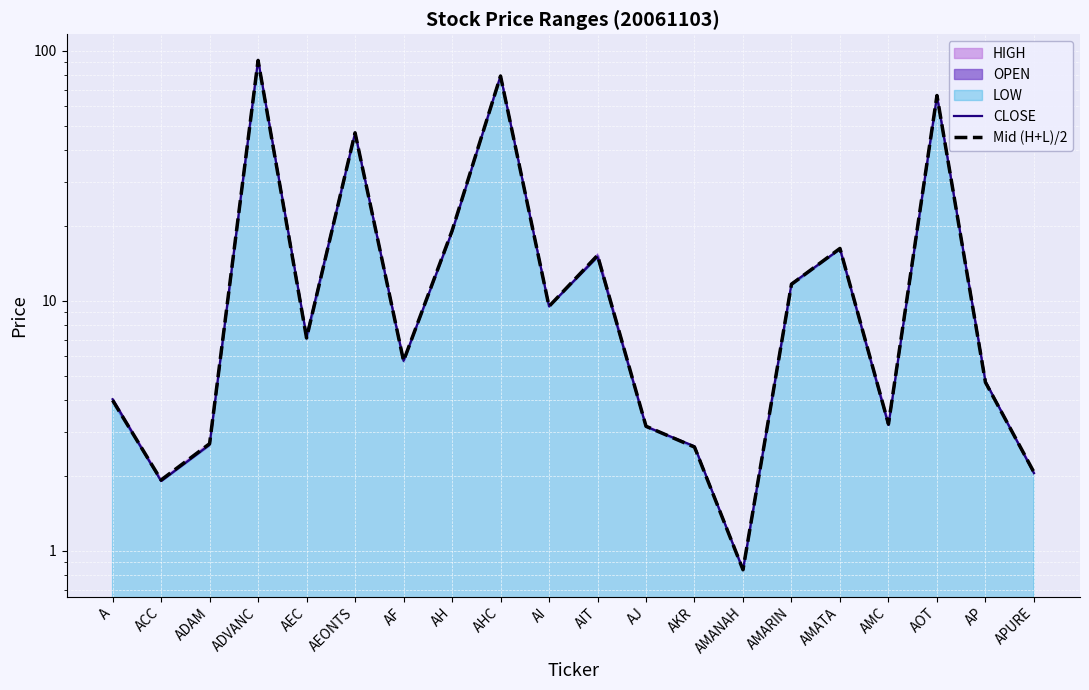

What is the label of the 12th point from the left?

AJ